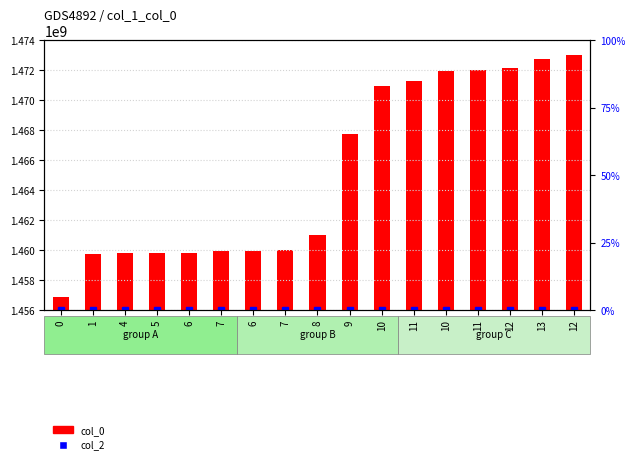

At which label is col_0 closest to 1464957032?

9